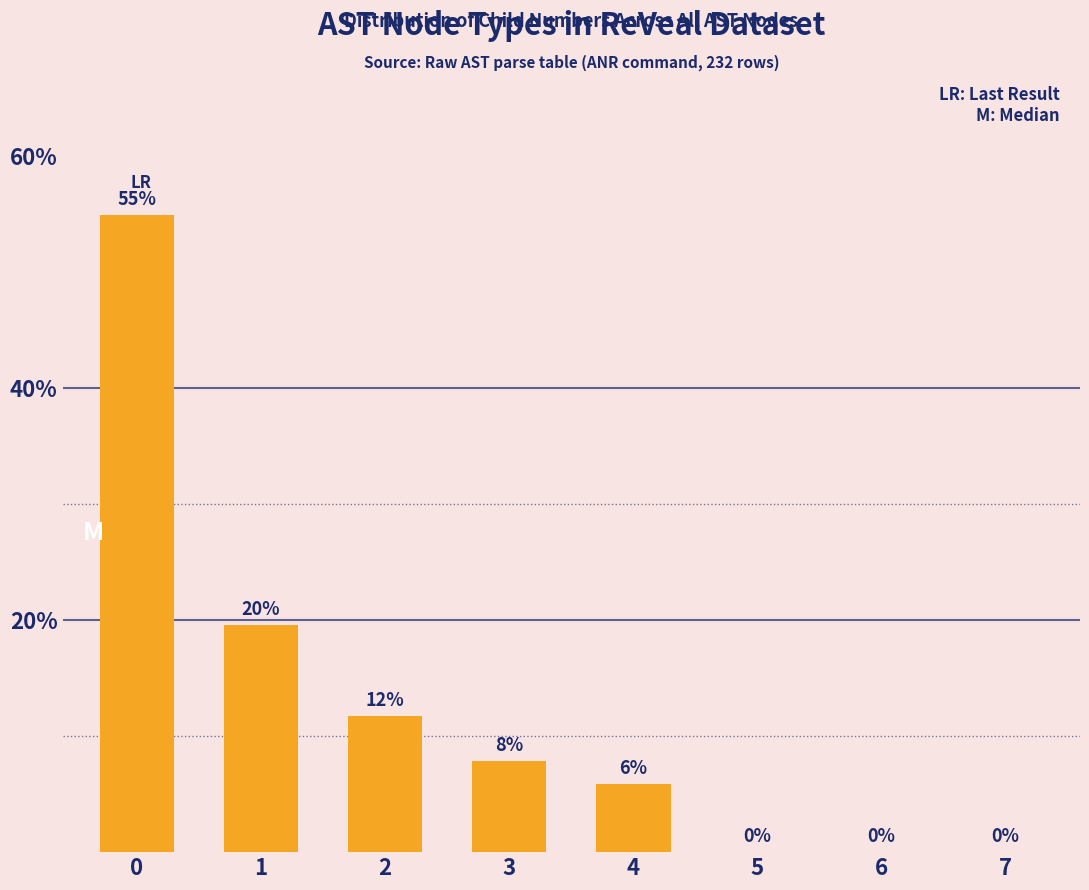

The chart shows a value of 0.0 at 7. True or false?

True